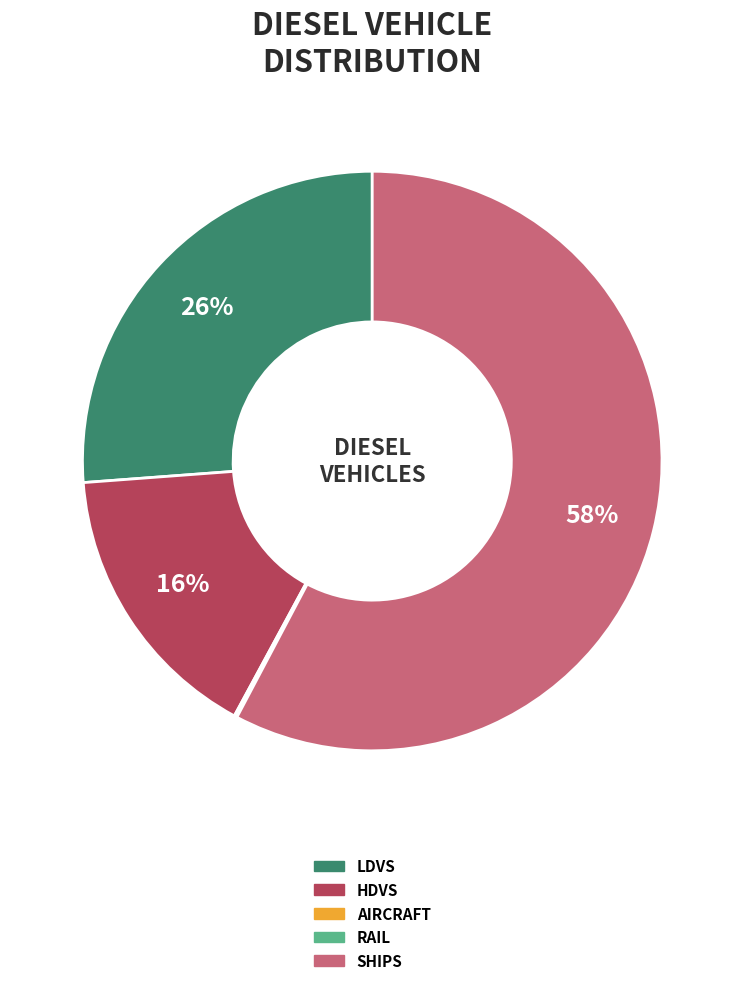

Is there a majority slice in this chart?

Yes